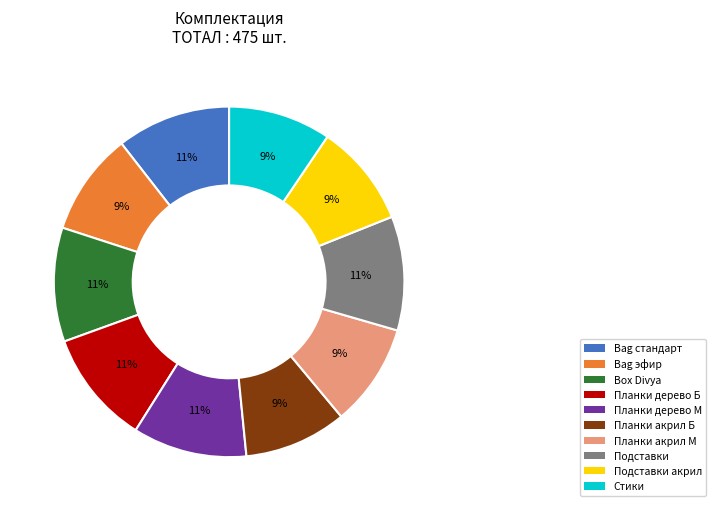

Do Стики and Планки дерево М together represent more than half of the pie?

No